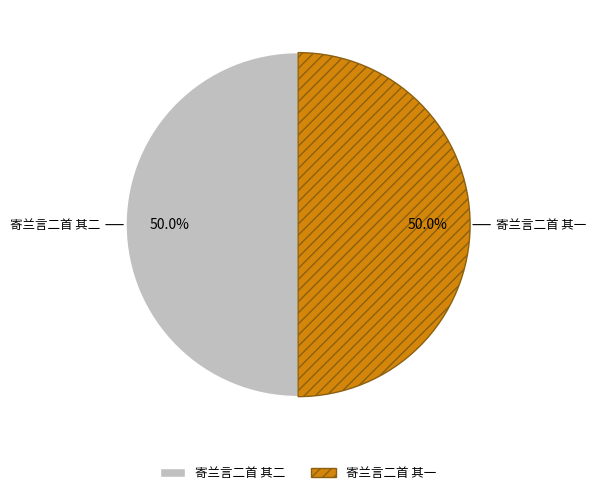

What is the ratio of the value at 寄兰言二首 其二 to the value at 寄兰言二首 其一?

1.0